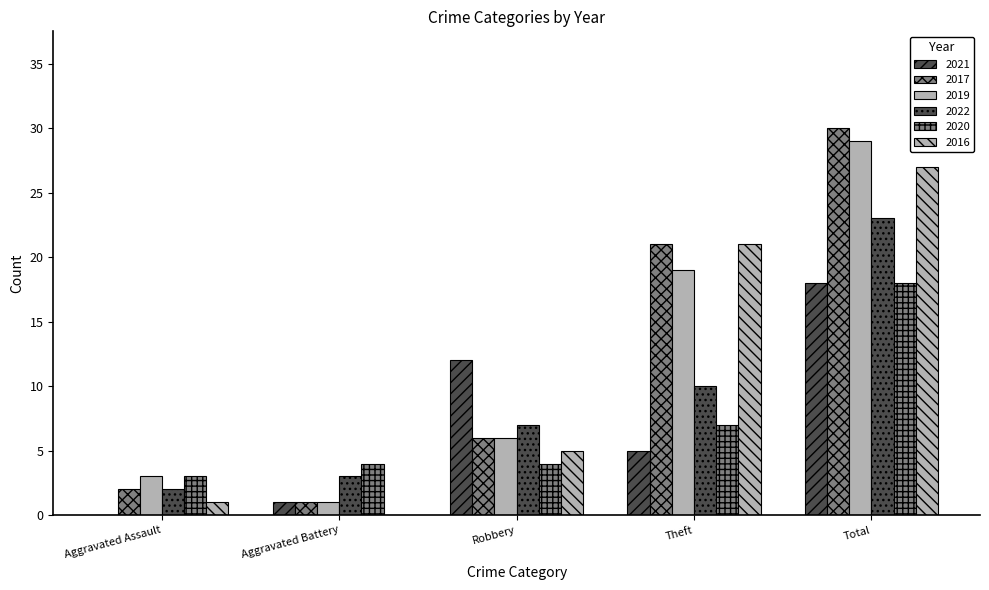

What value does the 2017 series have at Total?

30